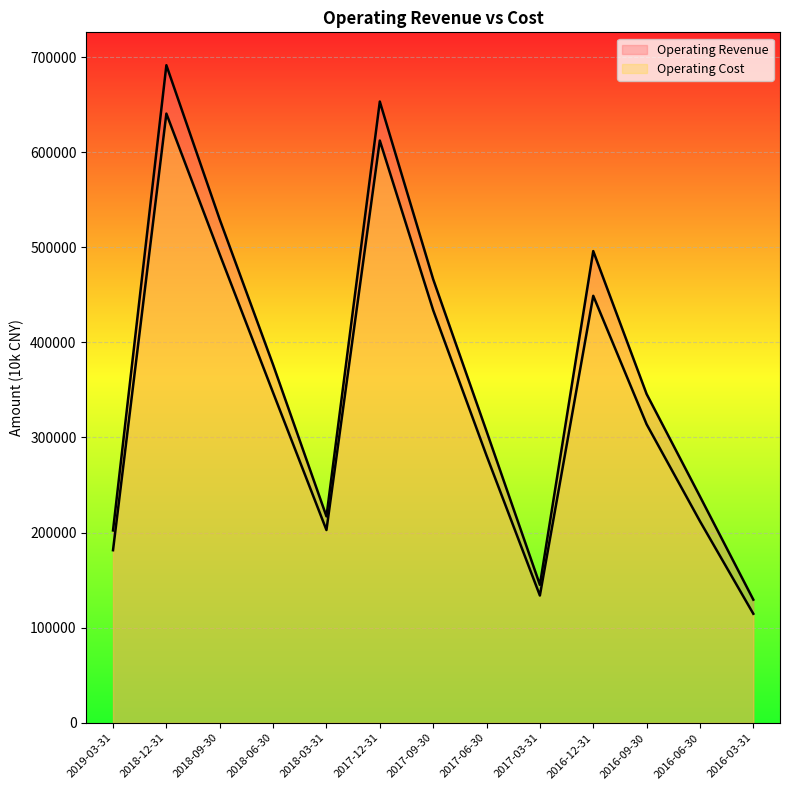

Reading right to left, transcribe all the data shown in this chart.

Operating Revenue: 2016-03-31=129469	2016-06-30=237992	2016-09-30=345706	2016-12-31=495951	2017-03-31=145090	2017-06-30=306583	2017-09-30=466367	2017-12-31=653195	2018-03-31=217045	2018-06-30=376442	2018-09-30=529162	2018-12-31=691388	2019-03-31=202274
Operating Cost: 2016-03-31=114636	2016-06-30=211941	2016-09-30=313901	2016-12-31=448963	2017-03-31=133832	2017-06-30=280981	2017-09-30=433813	2017-12-31=612182	2018-03-31=202698	2018-06-30=347100	2018-09-30=492530	2018-12-31=640507	2019-03-31=181483